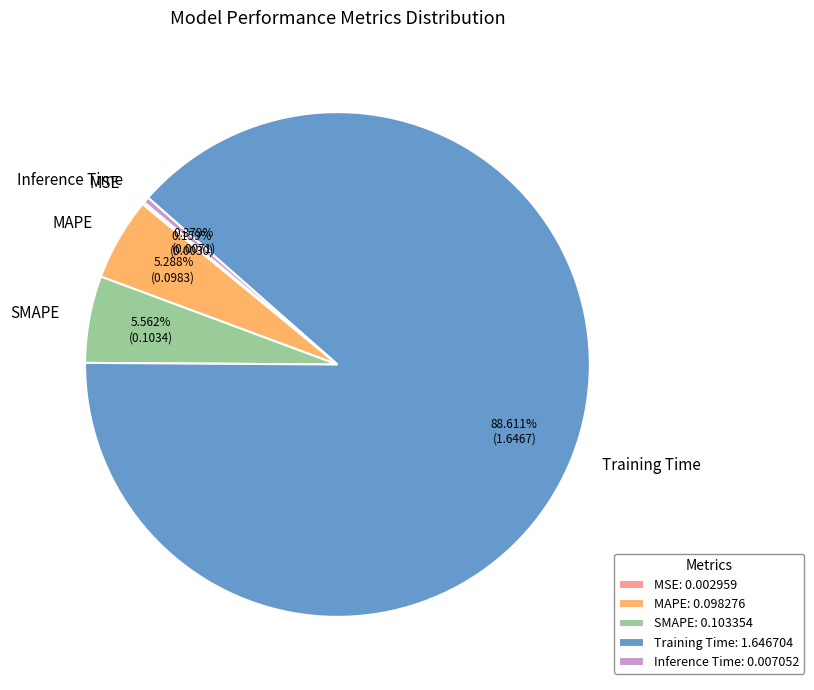

Which has a higher value, MAPE or Inference Time?

MAPE